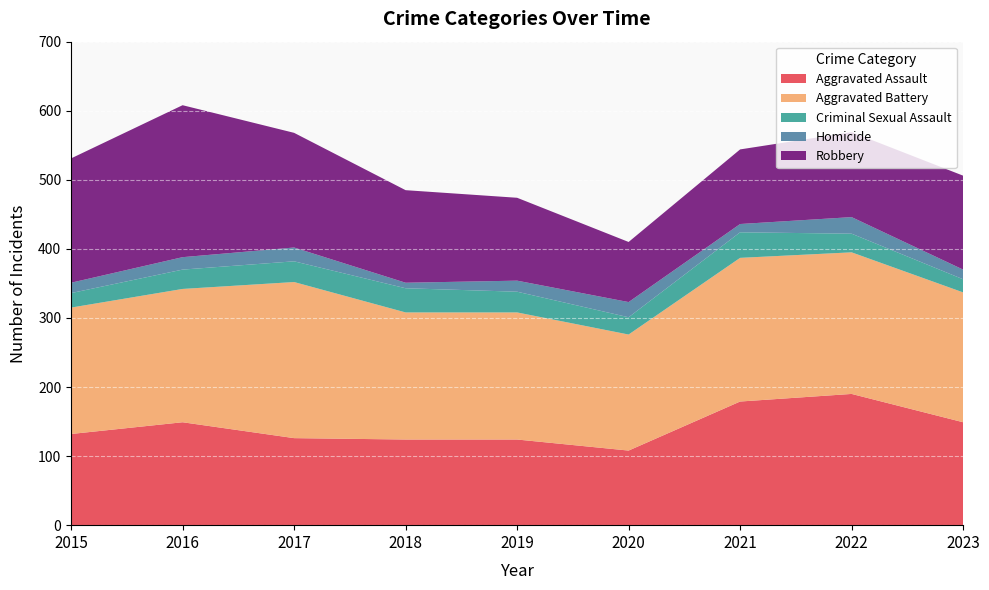

Reading right to left, transcribe all the data shown in this chart.

Aggravated Assault: 2023=149	2022=190	2021=179	2020=108	2019=124	2018=124	2017=126	2016=149	2015=132
Aggravated Battery: 2023=188	2022=205	2021=208	2020=168	2019=184	2018=184	2017=226	2016=193	2015=183
Criminal Sexual Assault: 2023=19	2022=27	2021=37	2020=25	2019=30	2018=35	2017=30	2016=28	2015=21
Homicide: 2023=14	2022=24	2021=12	2020=22	2019=16	2018=8	2017=20	2016=18	2015=15
Robbery: 2023=136	2022=123	2021=108	2020=87	2019=120	2018=134	2017=166	2016=220	2015=180